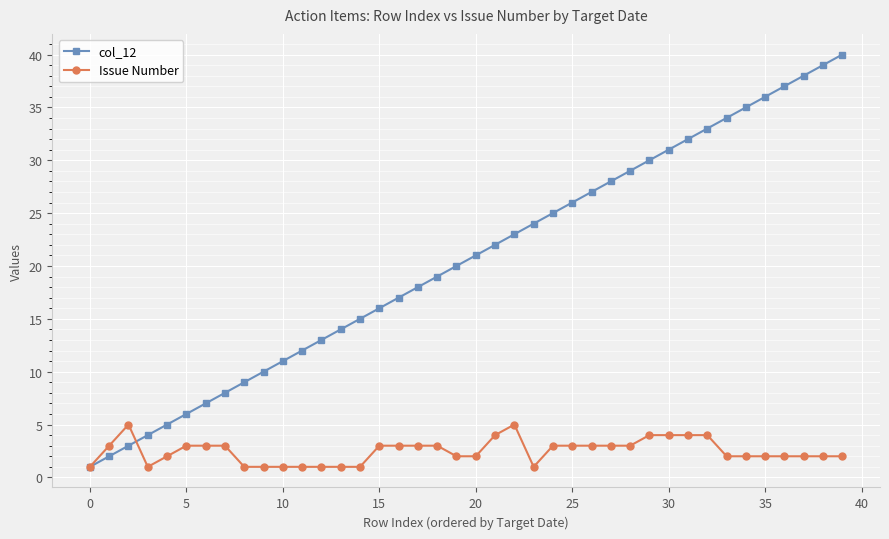

True or false: Issue Number has more than 1 interior local peaks.

True